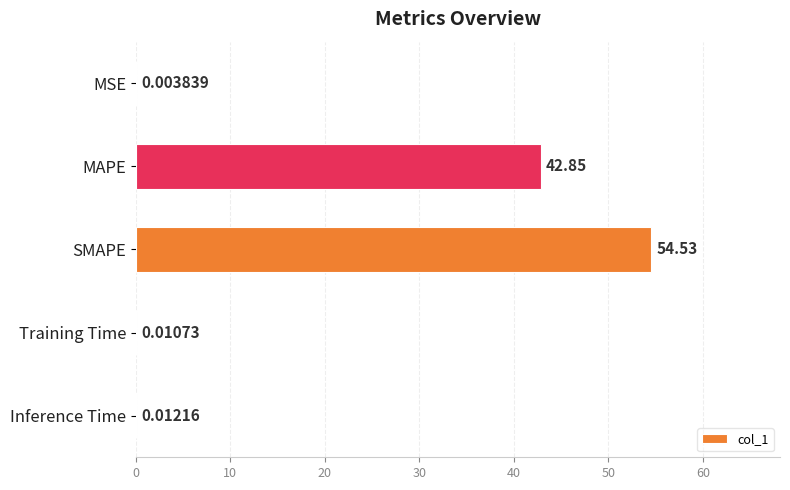

Which has a higher value, SMAPE or MAPE?

SMAPE